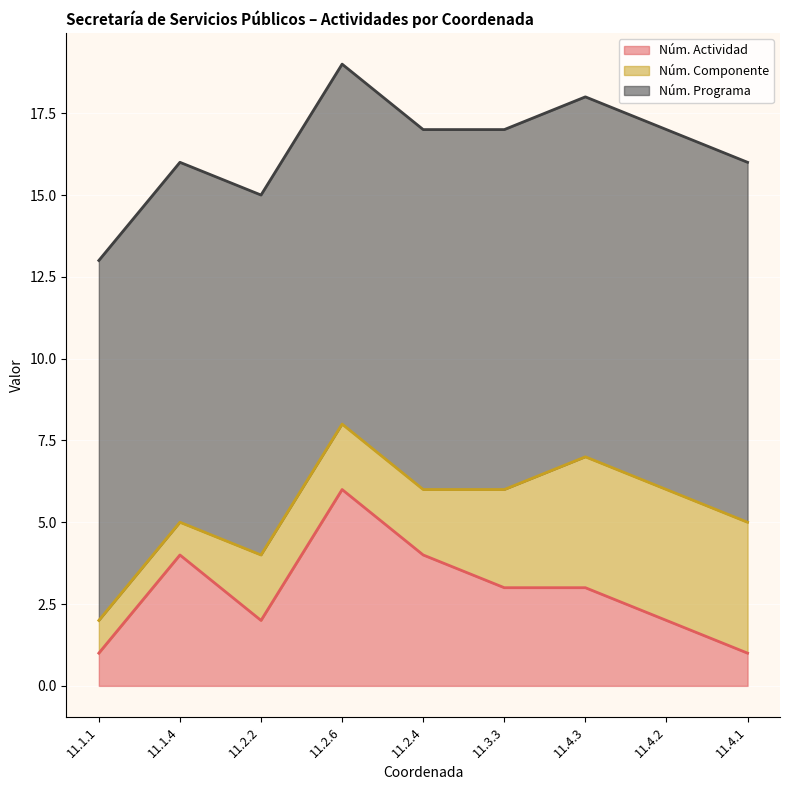

What is the sum of the Núm. Actividad values at 11.4.3 and 11.1.4?

7